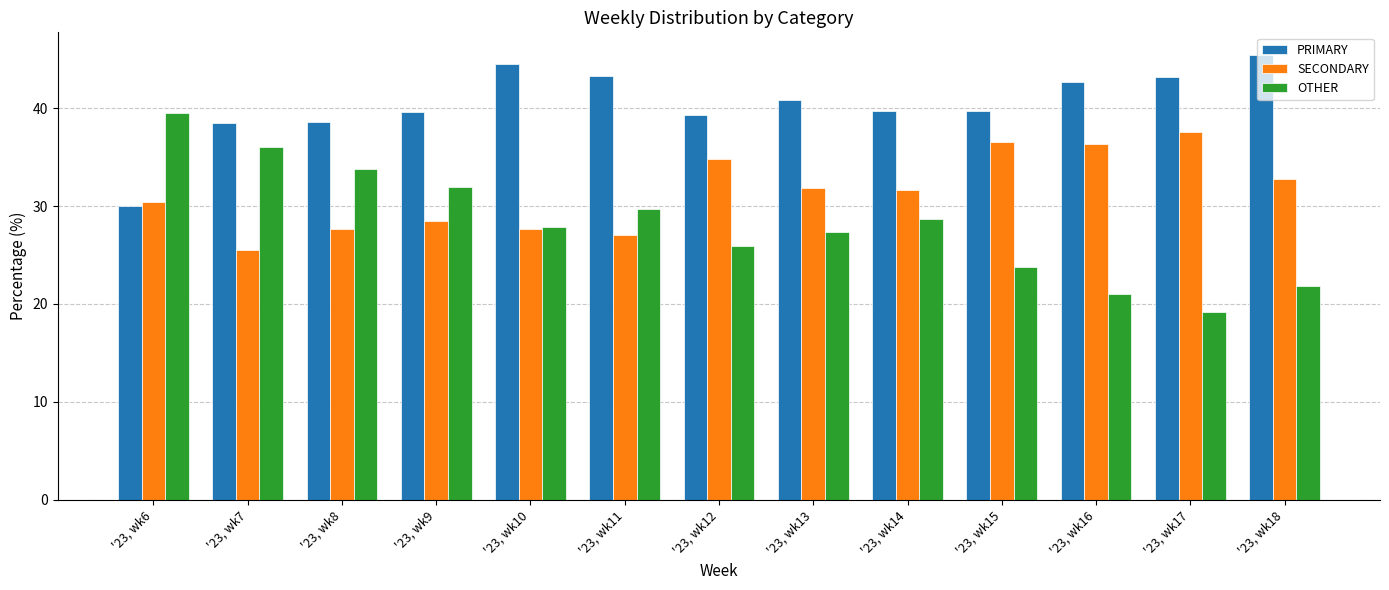

Which category has the highest value in the OTHER series?

'23, wk6